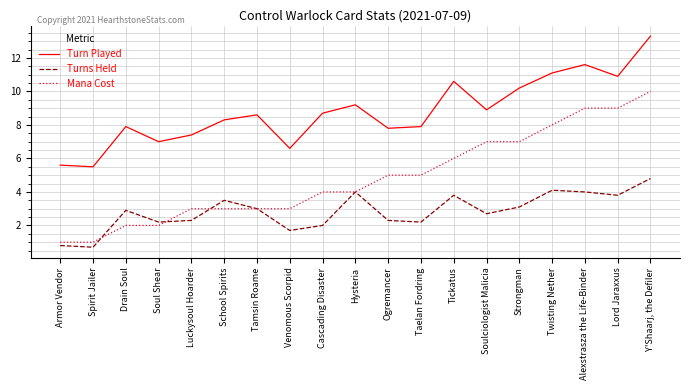

What position from the right is Lord Jaraxxus?

2